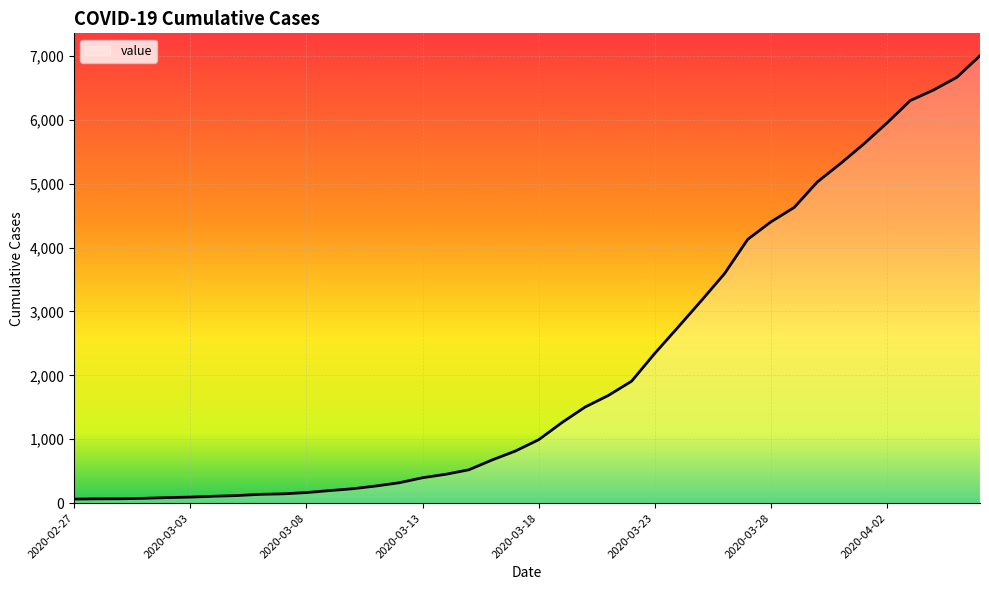

What is the maximum value shown in the chart?

7003